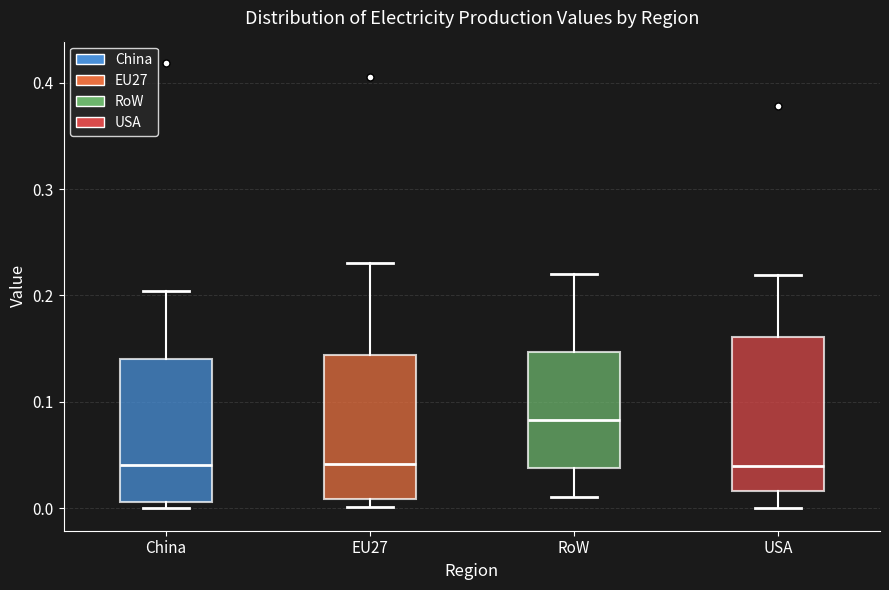

Where does the median line of the box for China sit on the y-axis? The values are not printed on the chart, so give them approximately, as read against the axis.

0.04